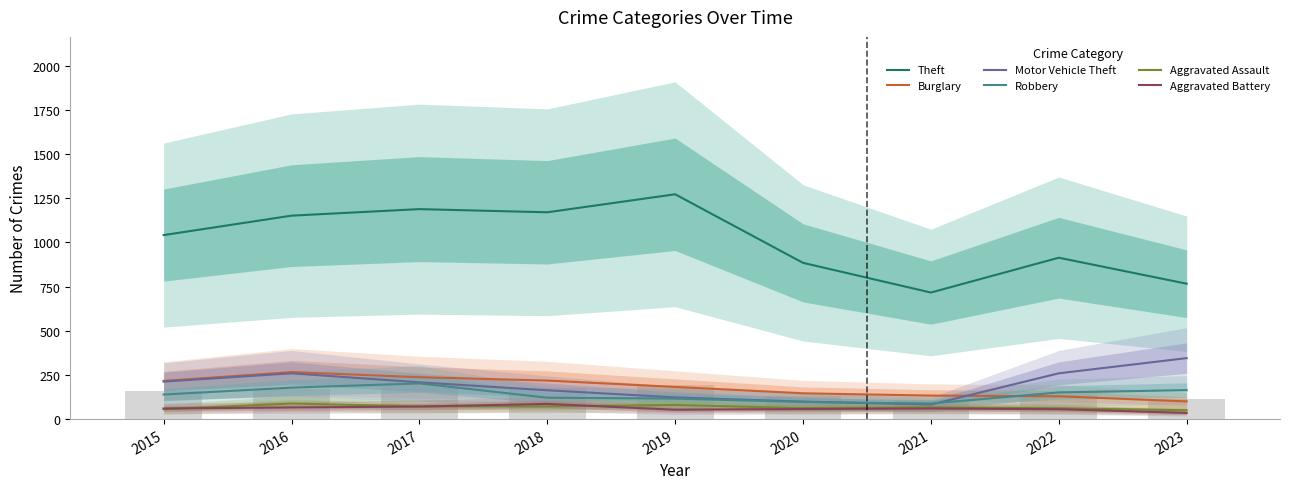

What is the value of the Motor Vehicle Theft bar at the 7th from the left?

82